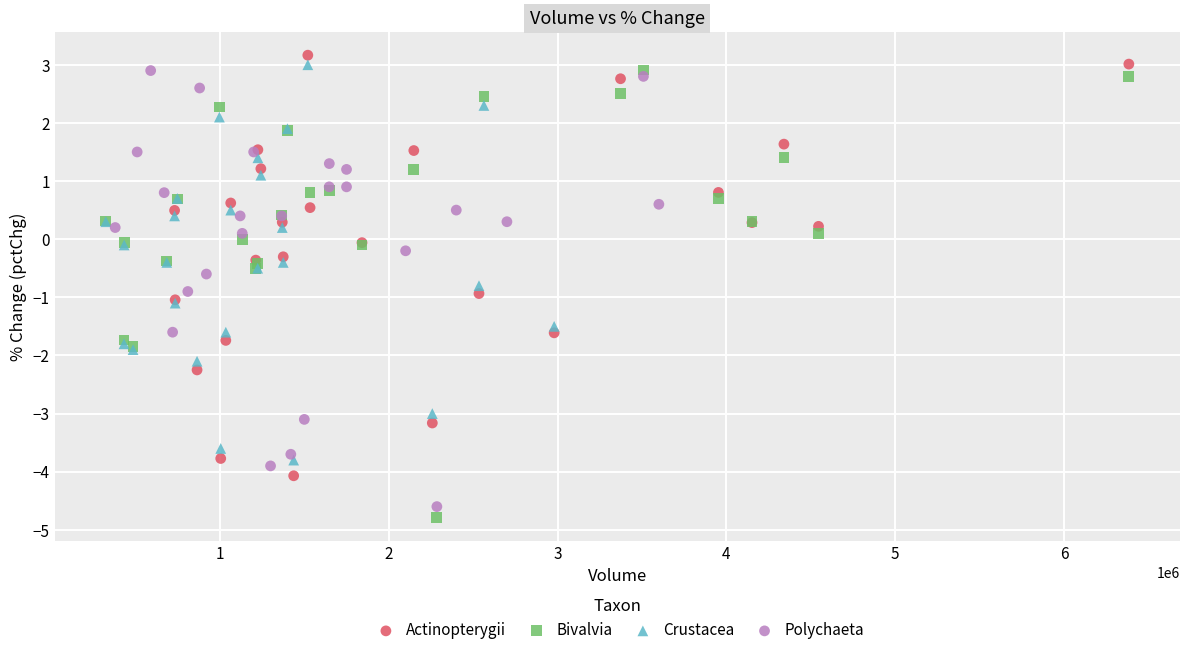

What are all the series names shown in the legend?

Actinopterygii, Bivalvia, Crustacea, Polychaeta